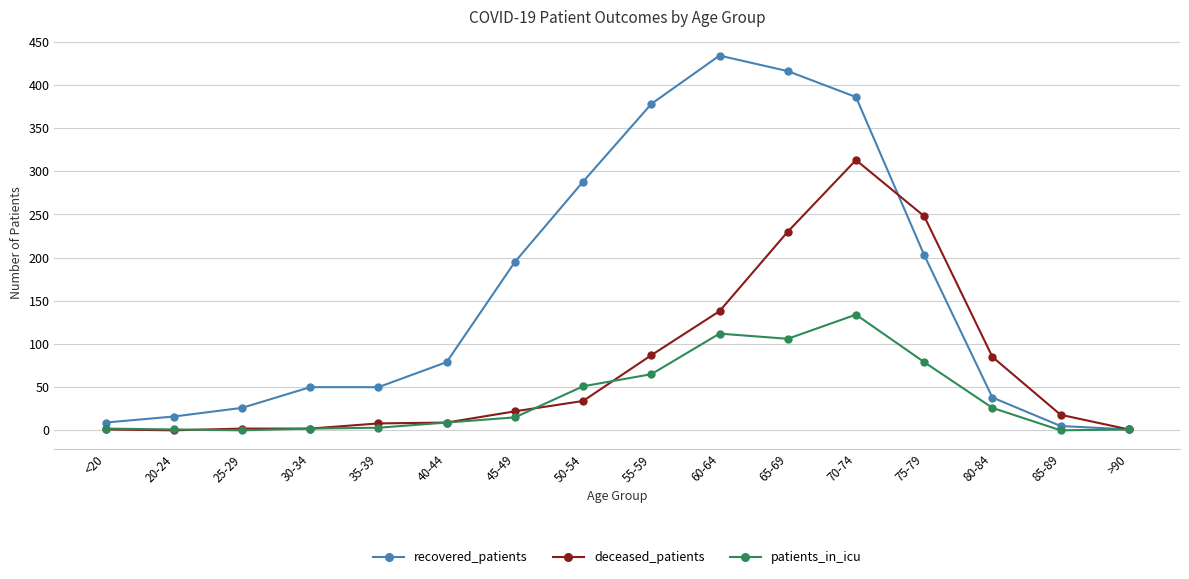

Where is recovered_patients nearest to the value 217?

75-79